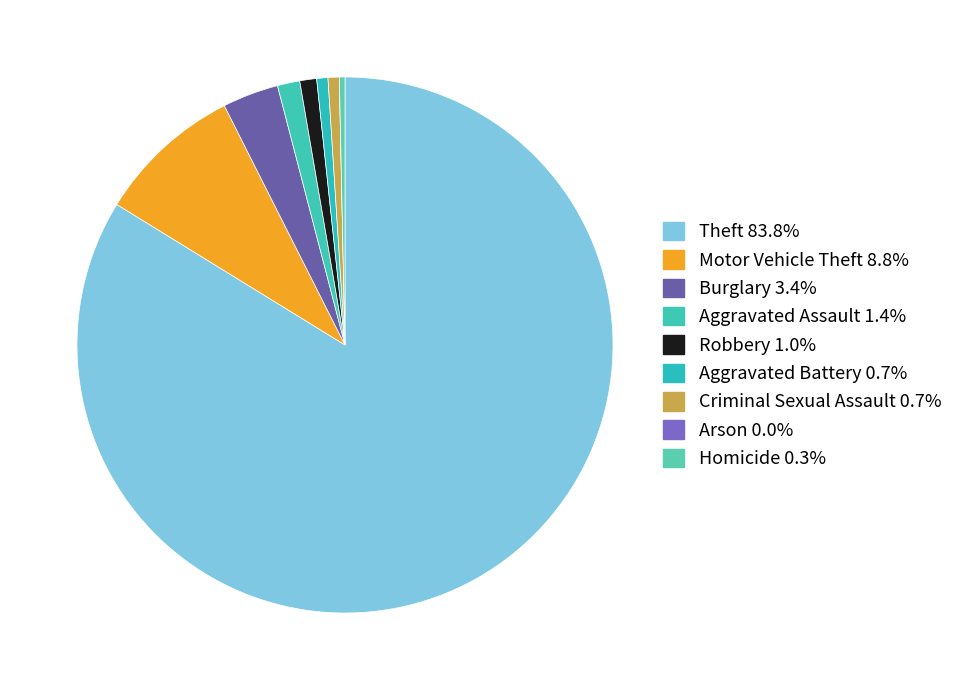

To the nearest percent, what is the average slice percentage?

11%